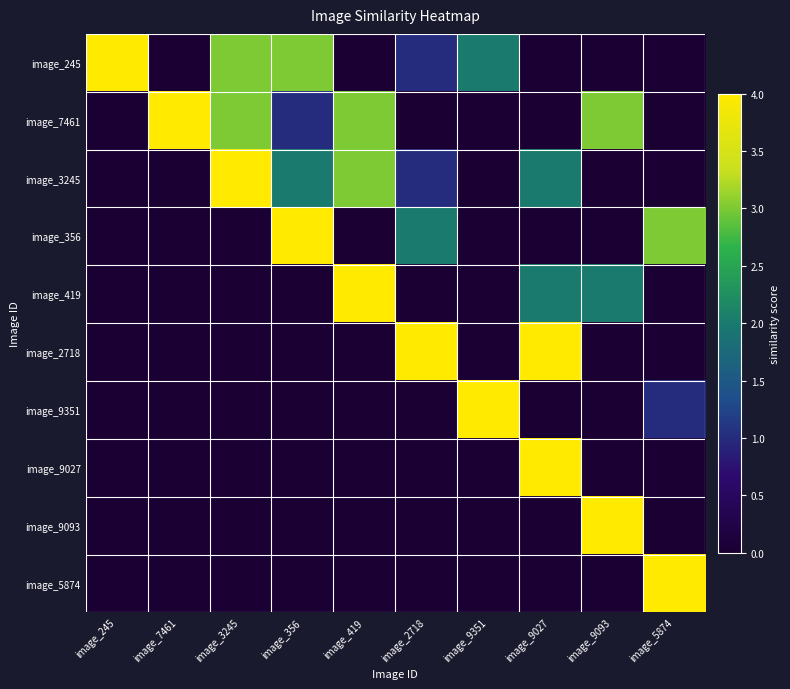

What is the total value across all series at image_9093?

9